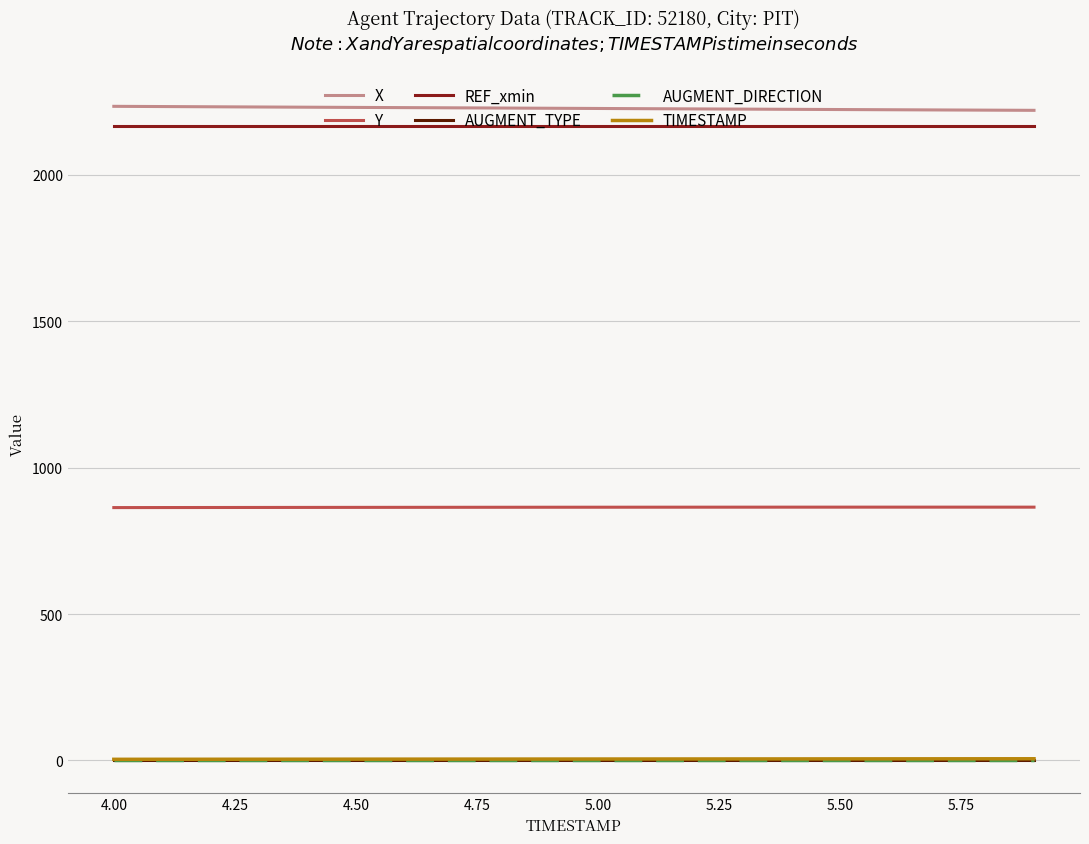

True or false: TIMESTAMP and Y intersect in this chart.

False